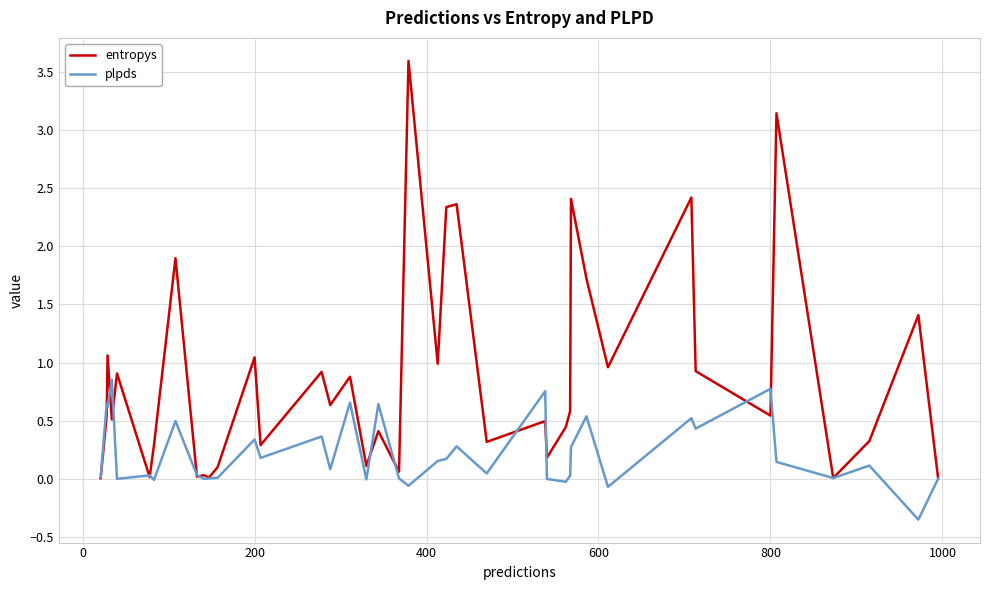

What is the highest value of the entropys series?

3.6